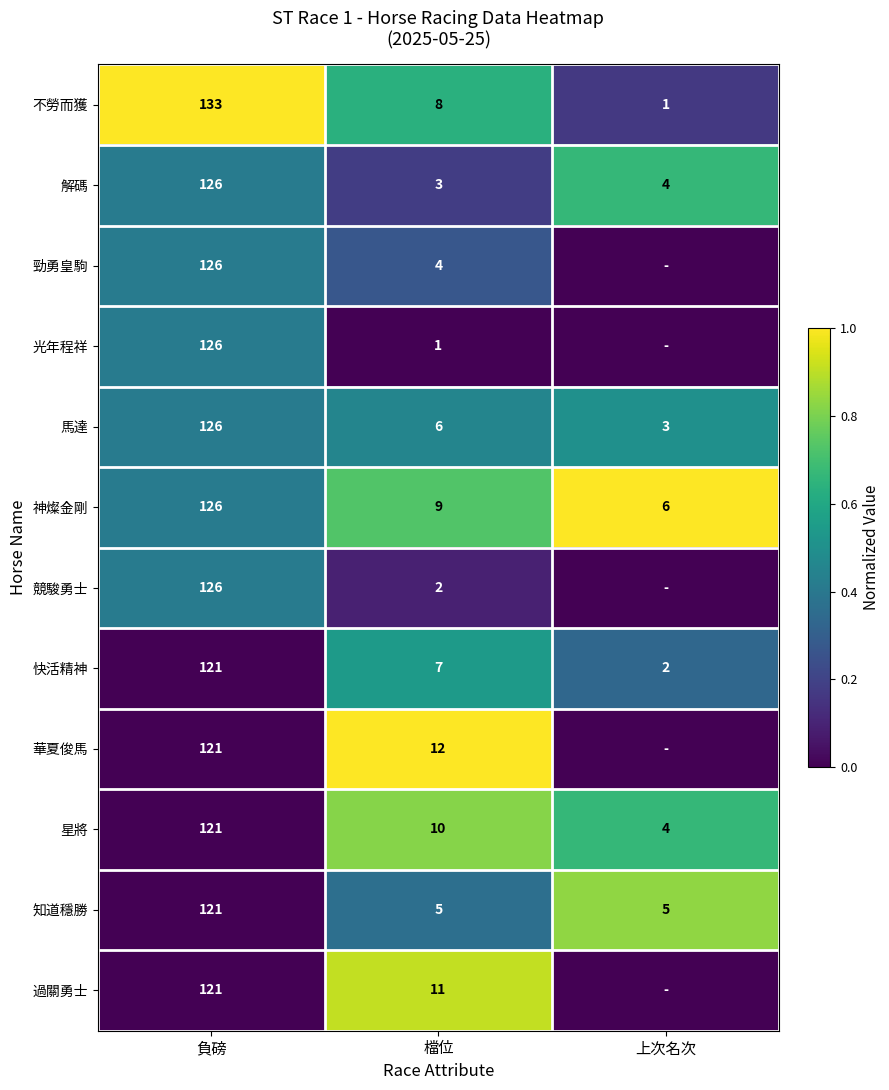

What is the difference between the maximum and minimum values in the 星將 series?

117